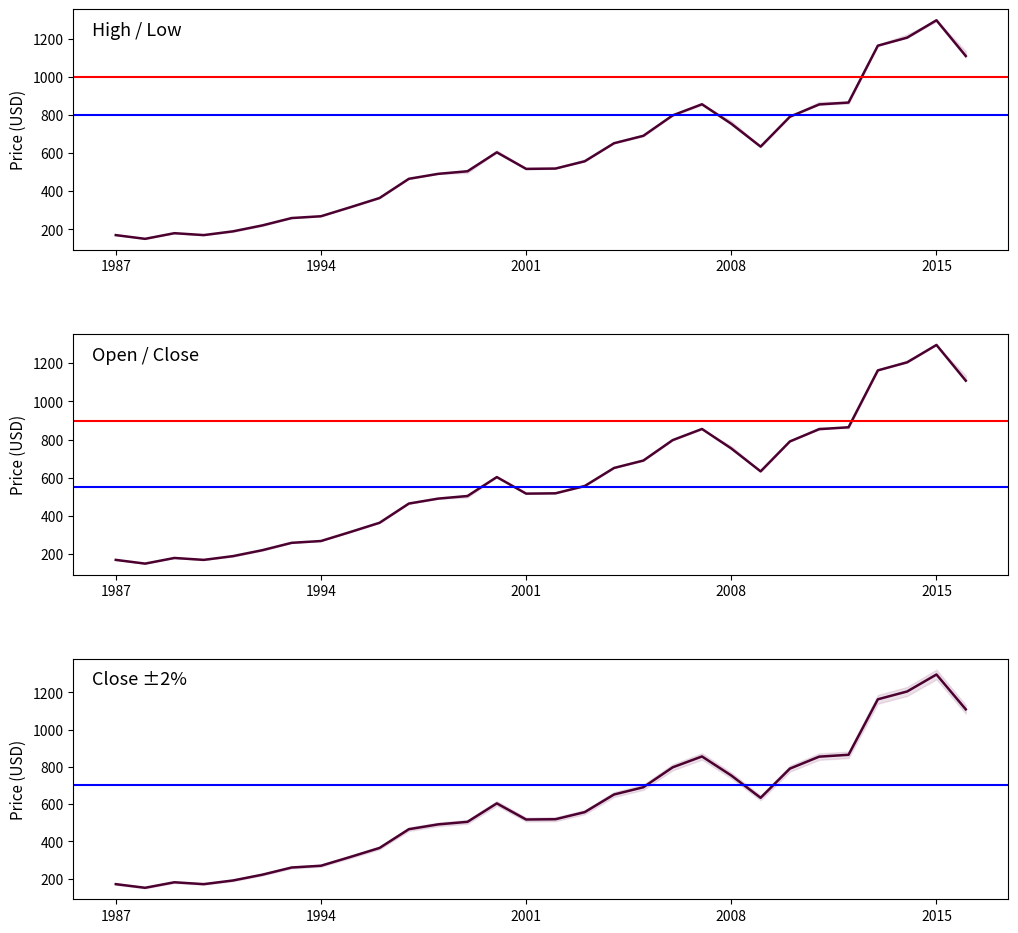

How many values in the Low series are below 556?

15